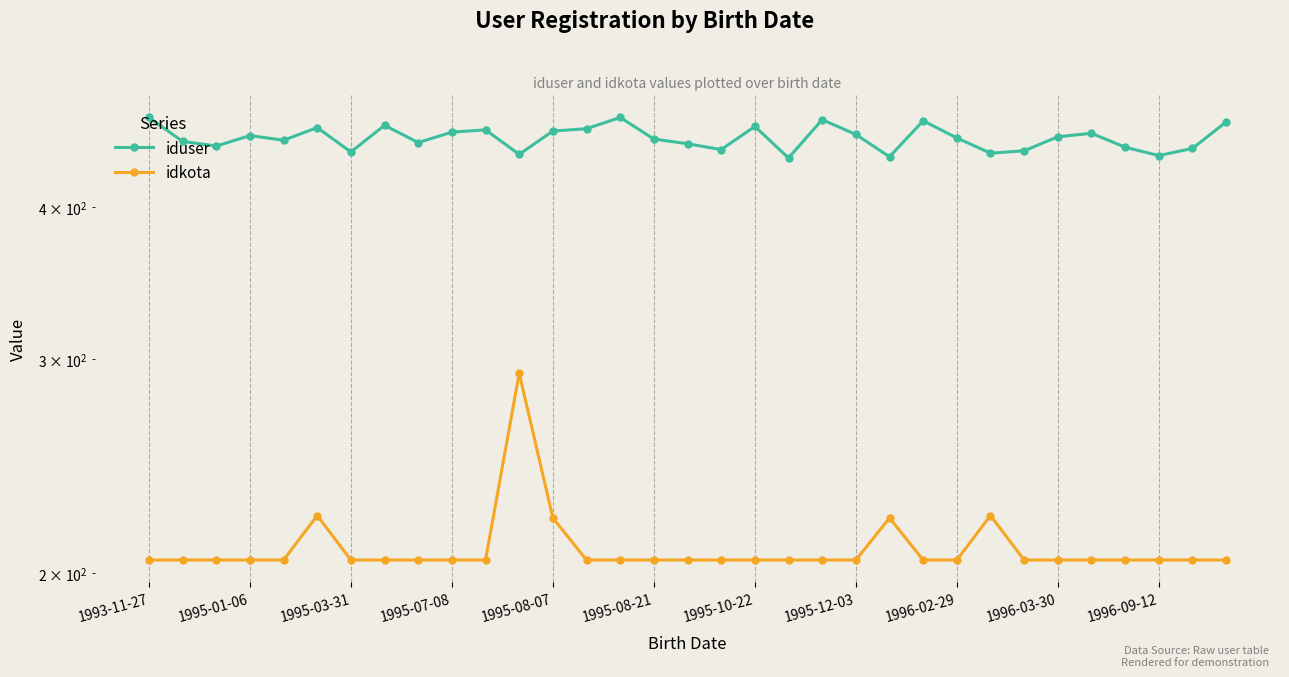

Rank the categories by idkota value from lowest to highest.

1993-11-27, 1995-01-06, 1995-03-31, 1995-07-08, 1995-08-07, 1995-10-22, 1995-12-03, 1996-02-29, 1996-03-30, 1996-09-12, 13, 14, 15, 16, 17, 18, 19, 20, 21, 23, 24, 26, 27, 28, 29, 30, 31, 32, 12, 22, 1995-08-21, 25, 11